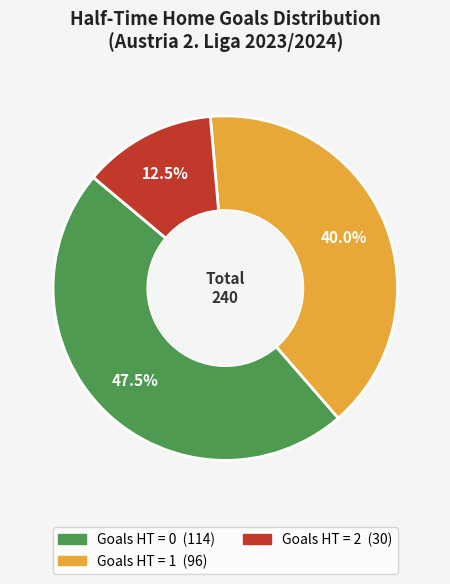

How many segments does this pie chart have?

3